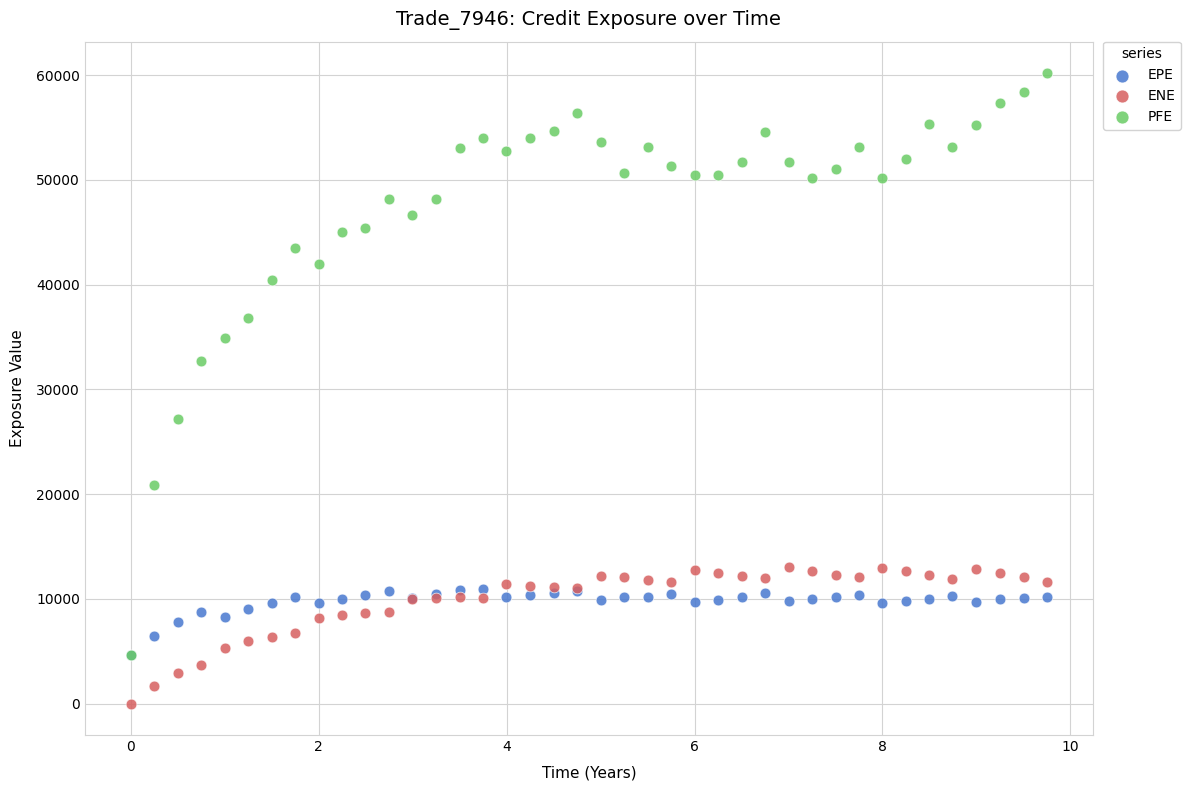

What are all the series names shown in the legend?

EPE, ENE, PFE